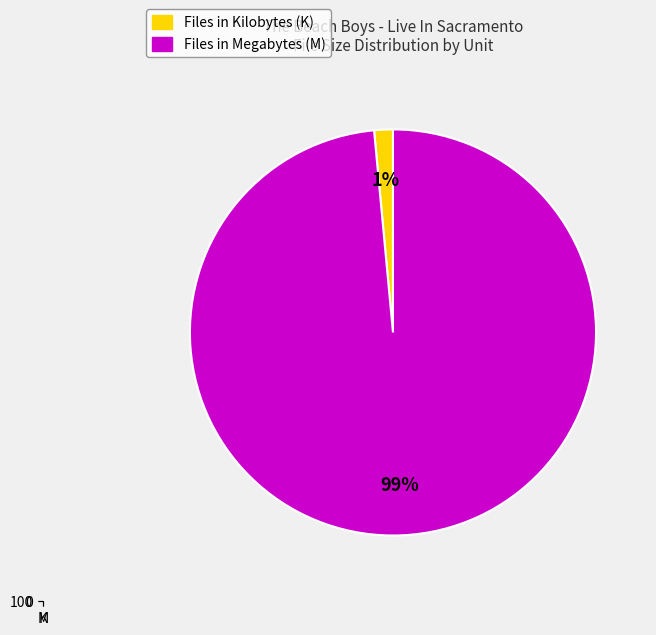

What is the largest slice in the pie chart?

M